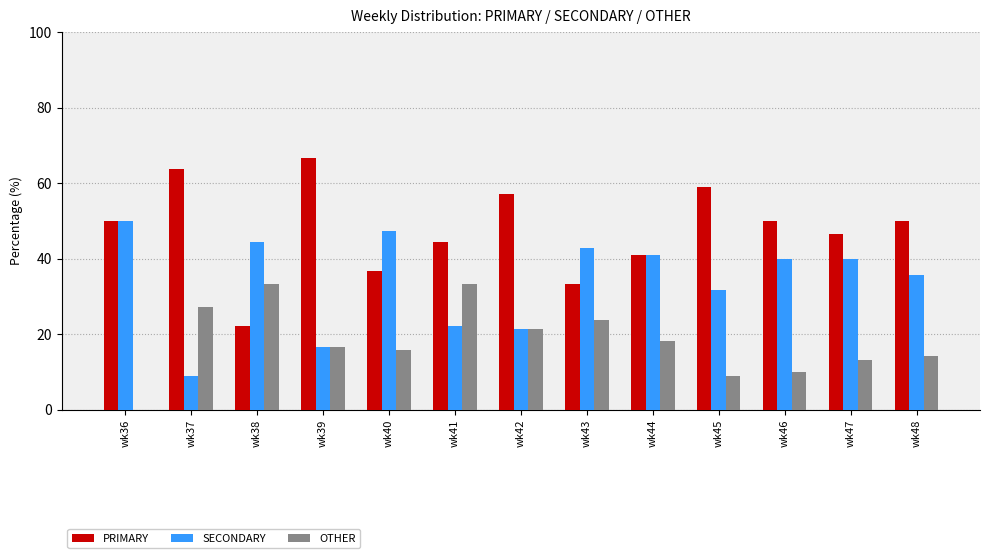

The value of PRIMARY at wk40 is 36.8. True or false?

True